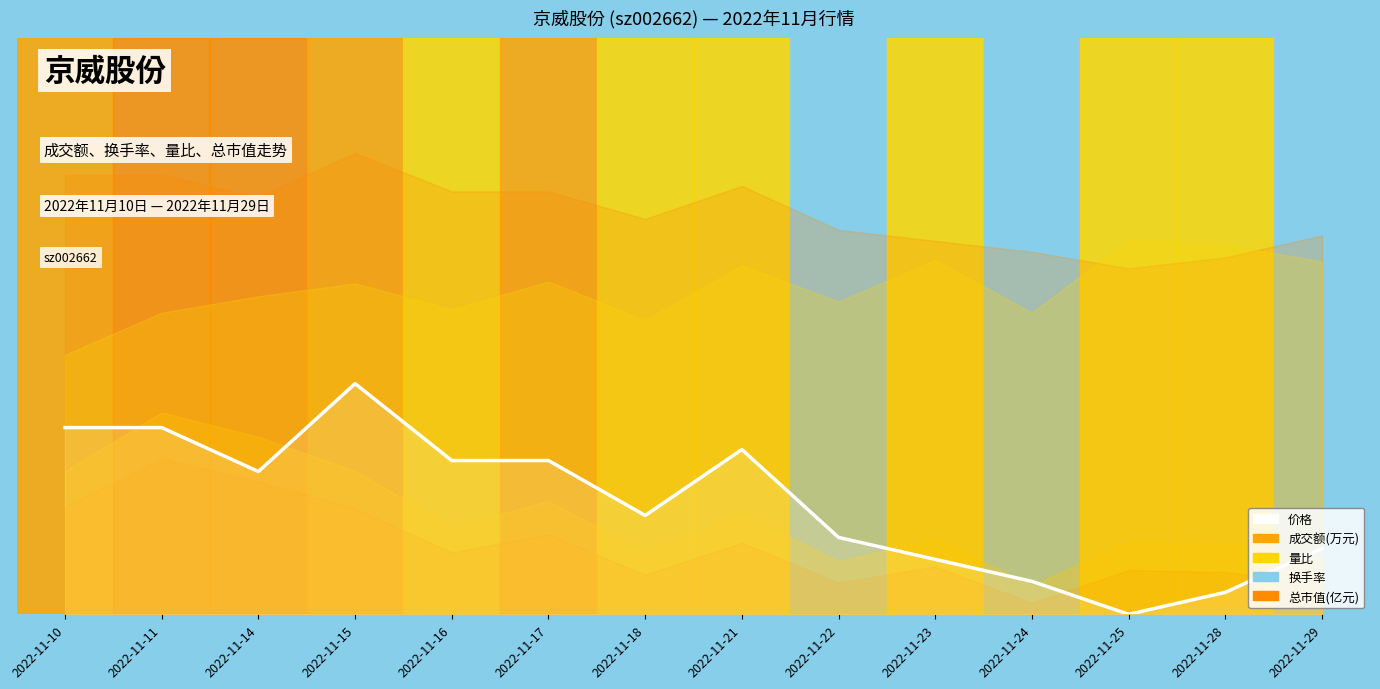

Where is the first local maximum?

2022-11-15